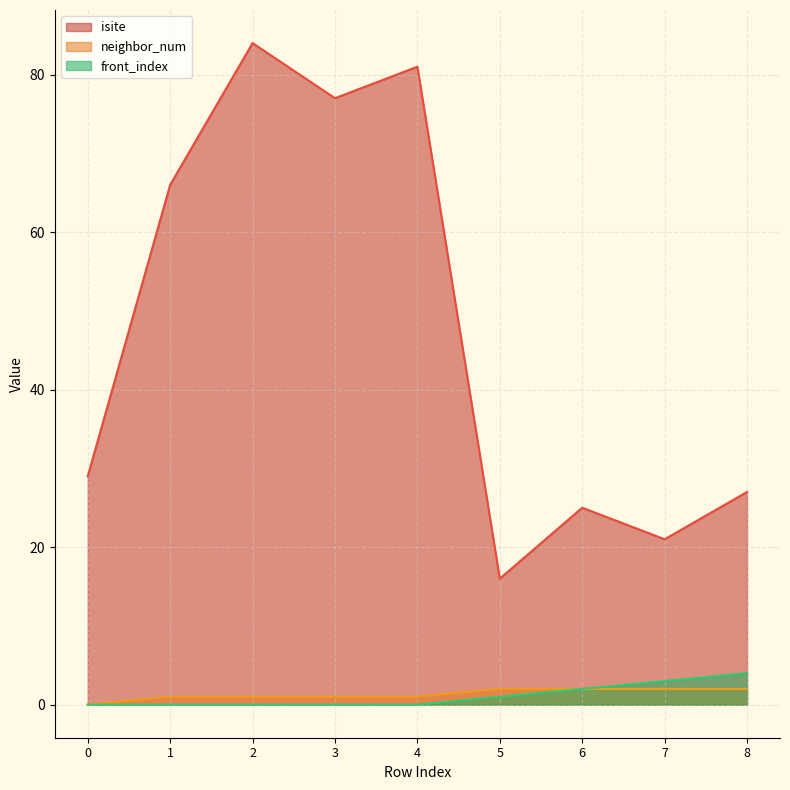

What is the value of the neighbor_num point at the 4th from the left?

1